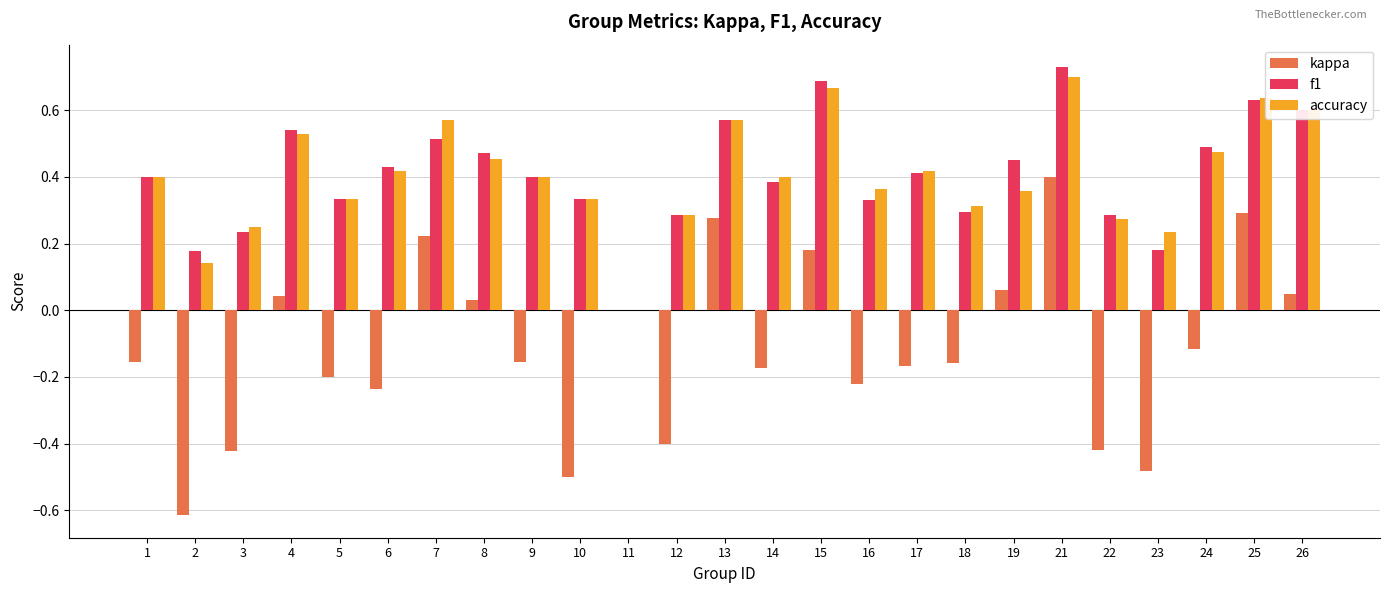

The value of accuracy at 13 is 0.6. True or false?

True